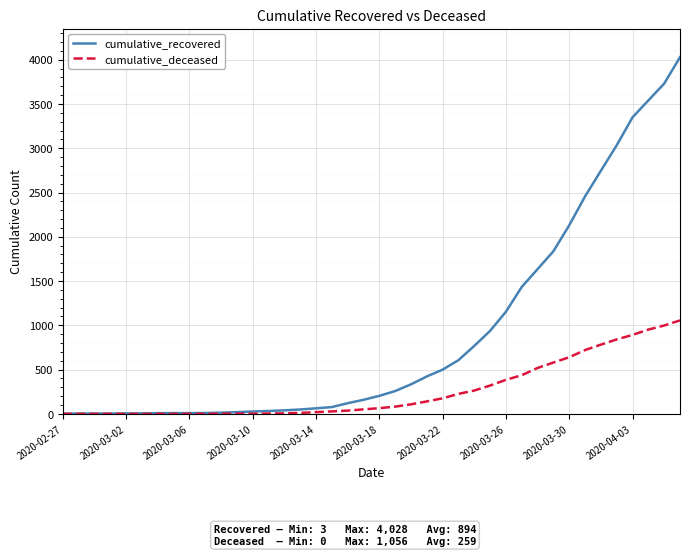

Which series has the widest spread of values?

cumulative_recovered